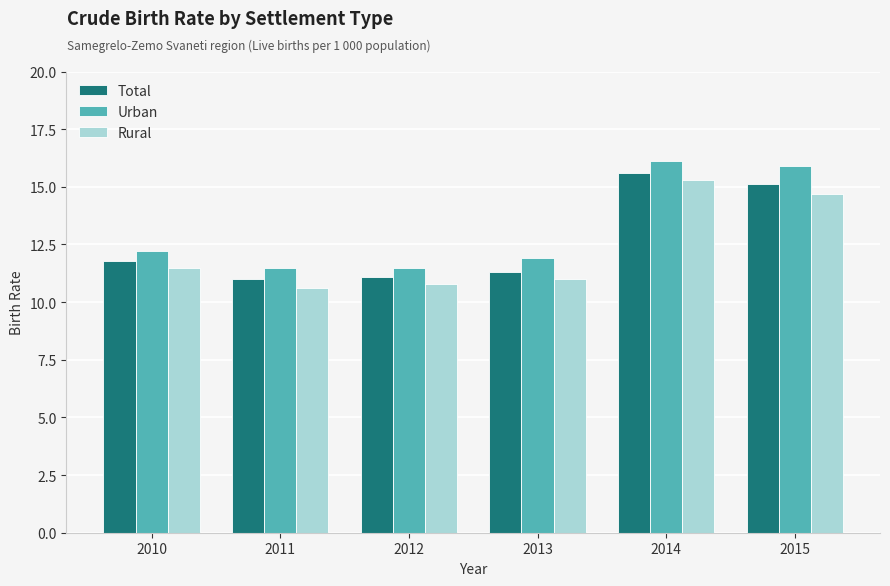

At how many categories does at least one series exceed 14?

2